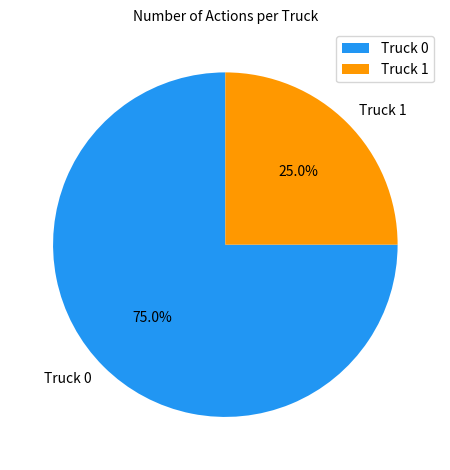

Which category accounts for the majority?

Truck 0